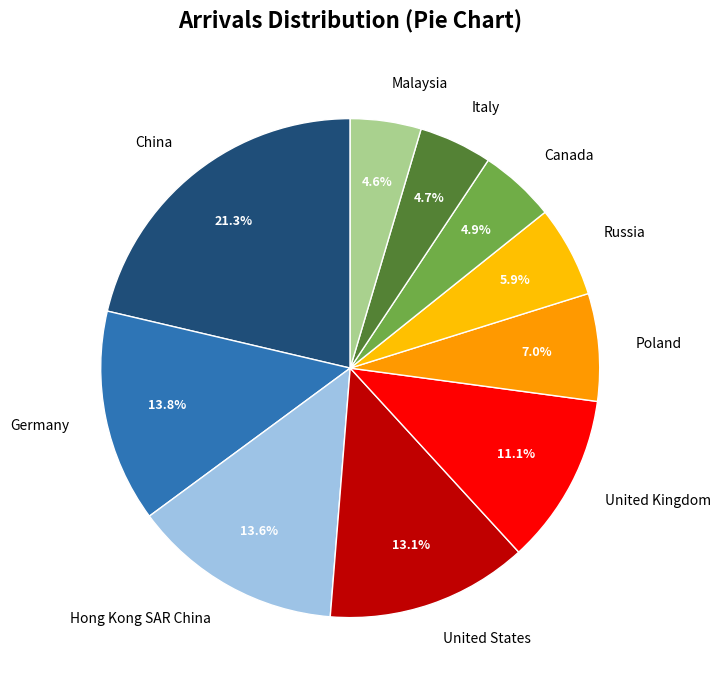

Is there any slice that represents more than half of the pie?

No